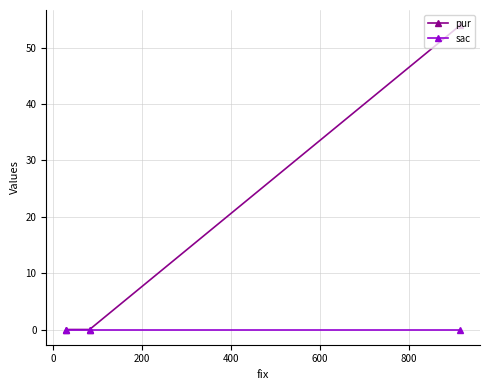

Which series has the largest total across all categories?

pur